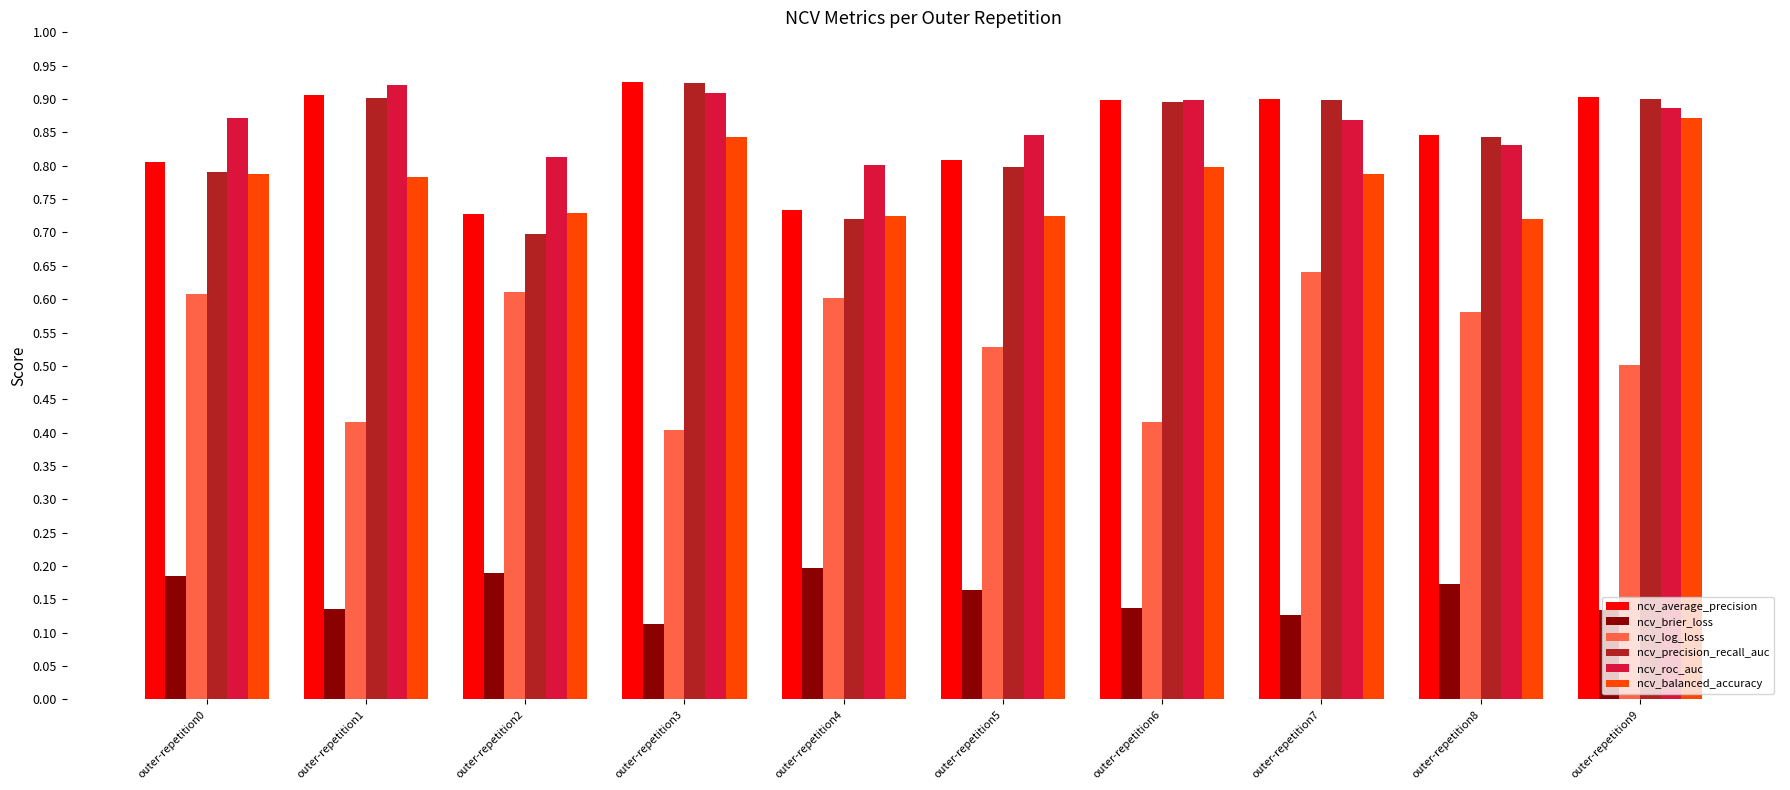

The ncv_brier_loss series shows 0.2 at outer-repetition2. True or false?

True